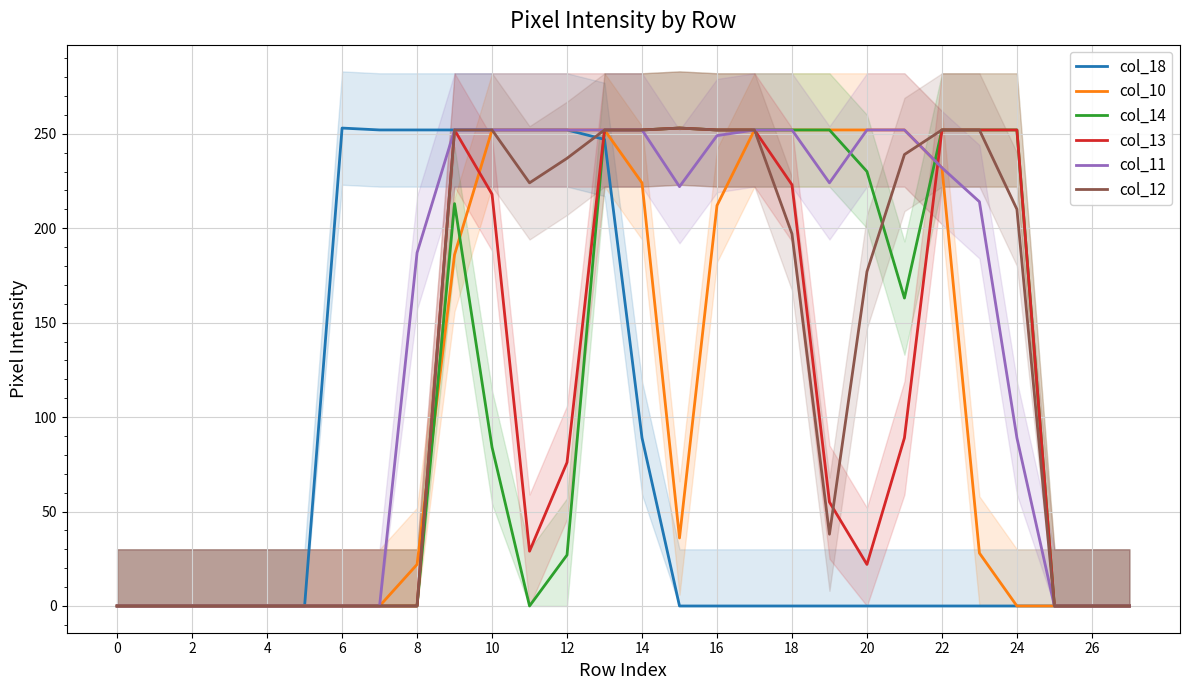

True or false: col_18 has a value of -142 at 18.

False